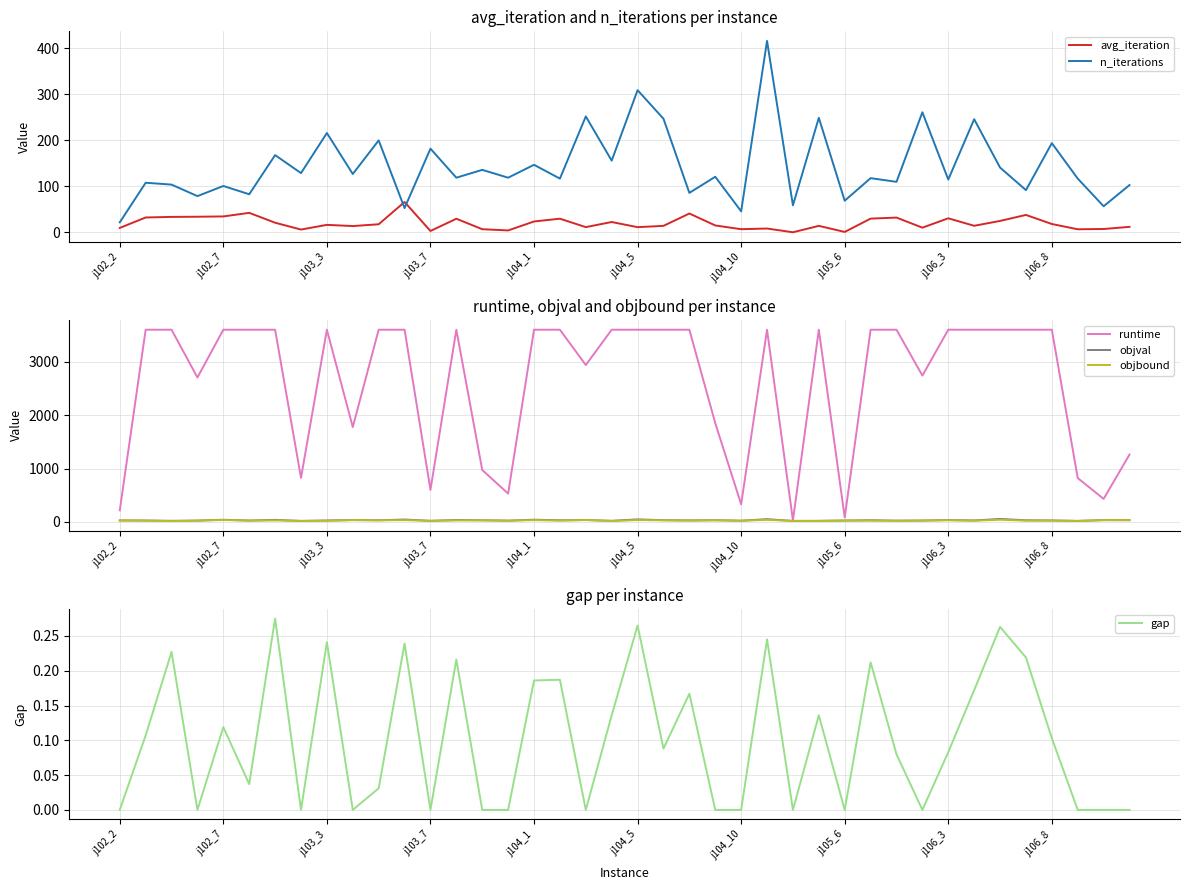

Rank the series by their maximum value, from lowest to highest.

gap, objbound, objval, avg_iteration, n_iterations, runtime